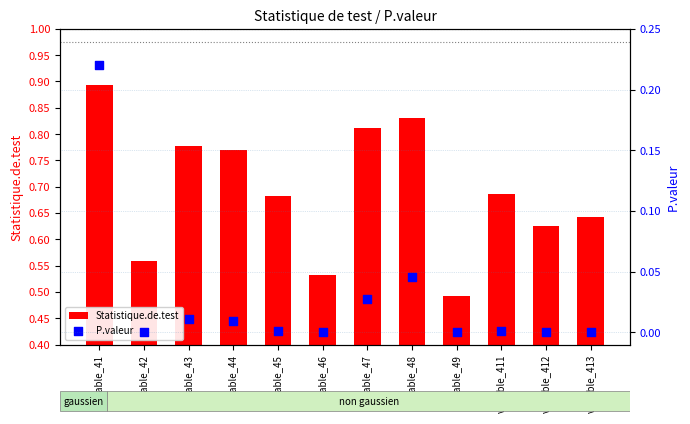

What are all the series names shown in the legend?

Statistique.de.test, P.valeur